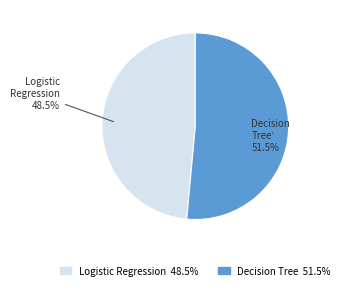

Which has a higher value, Decision Tree or Logistic Regression?

Decision Tree